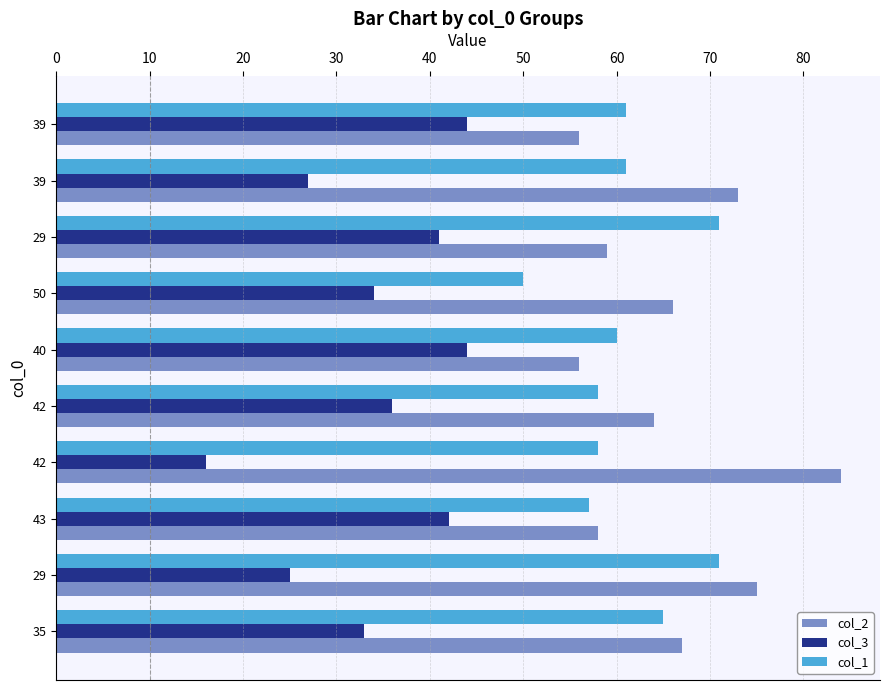

Is it true that col_3 equals 44 at 40?

True